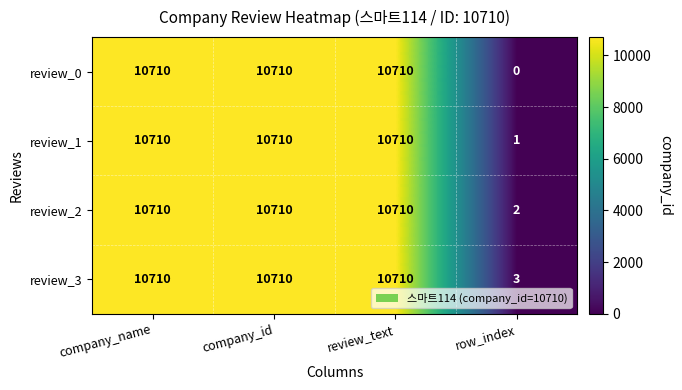

Which series has the largest range (max minus min)?

review_0